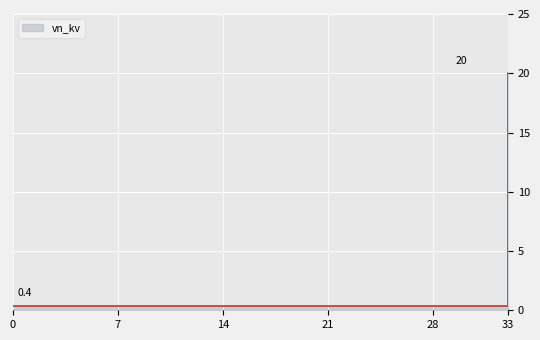

How many distinct data groups are displayed?

1